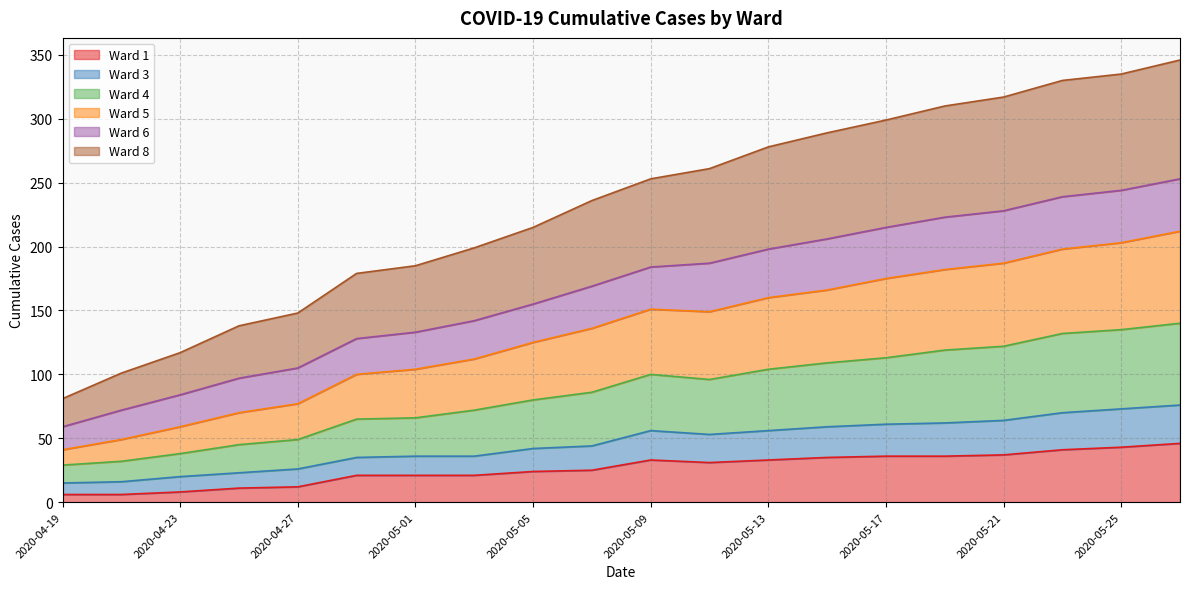

Does the chart display data point markers on the line(s)?

No